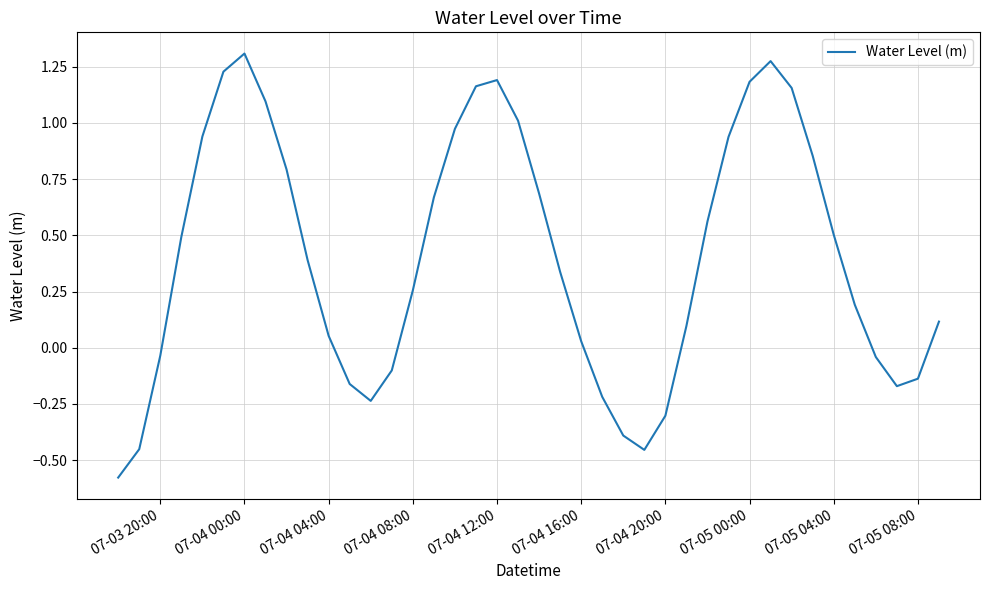

What is the difference between the maximum and minimum values?

1.9